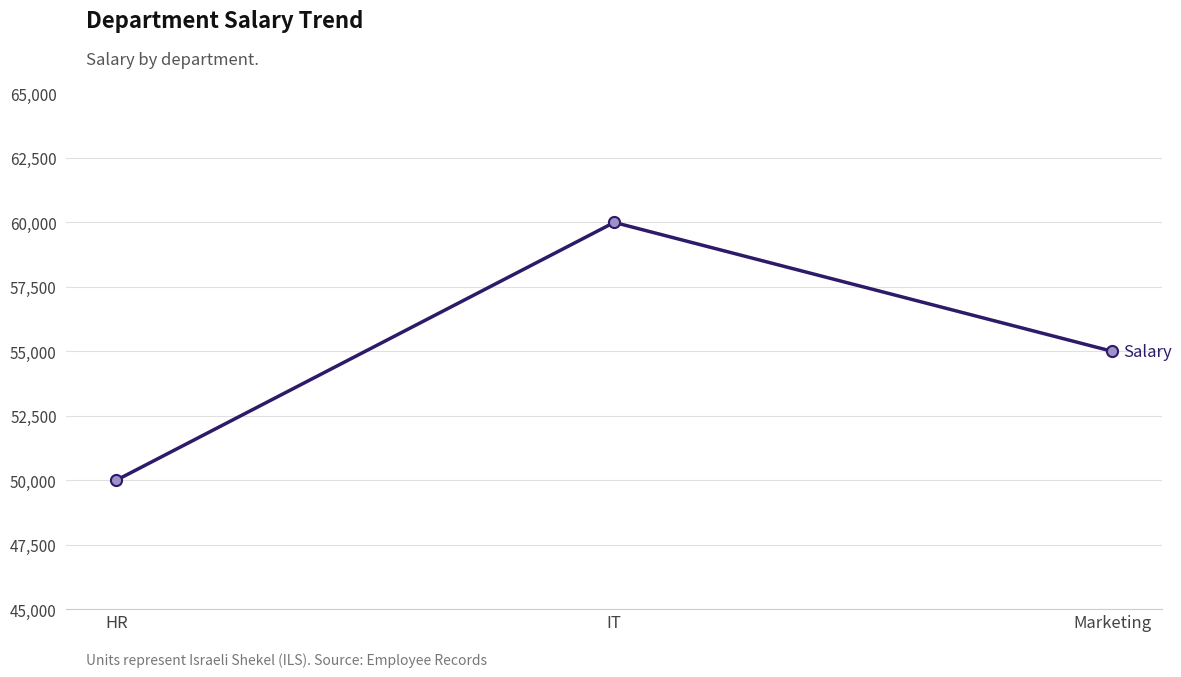

Where is the data nearest to the value 55000?

Marketing